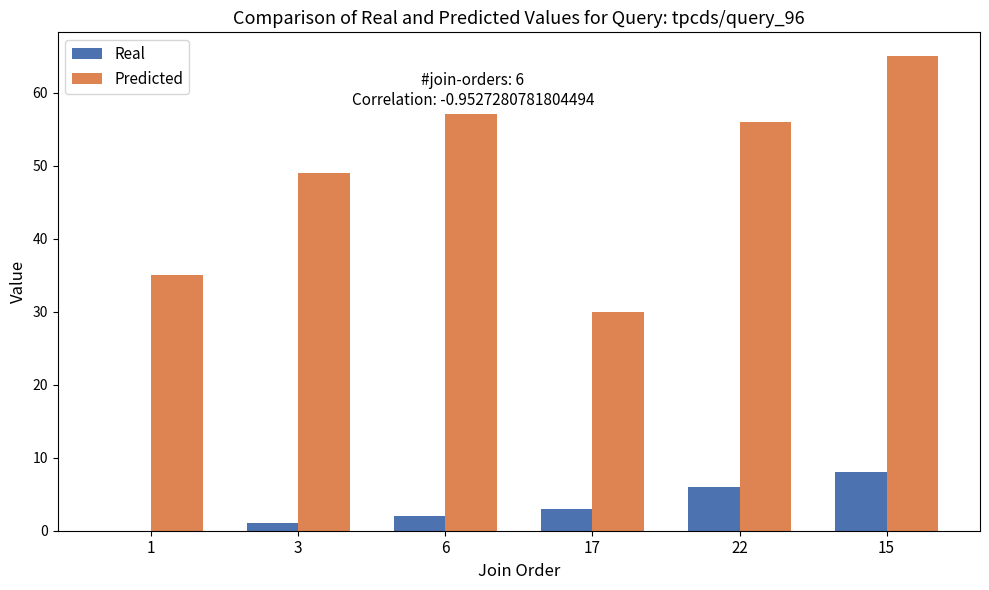

Reading left to right, list all the values displayed in this chart.

Real: 0	1	2	3	6	8
Predicted: 35	49	57	30	56	65